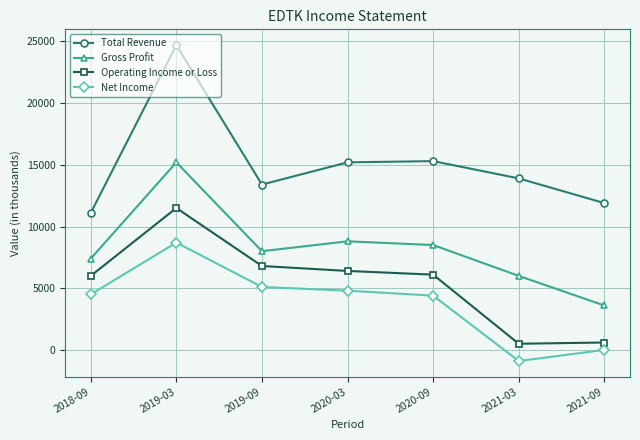

Which category has the lowest value in the Gross Profit series?

2021-09